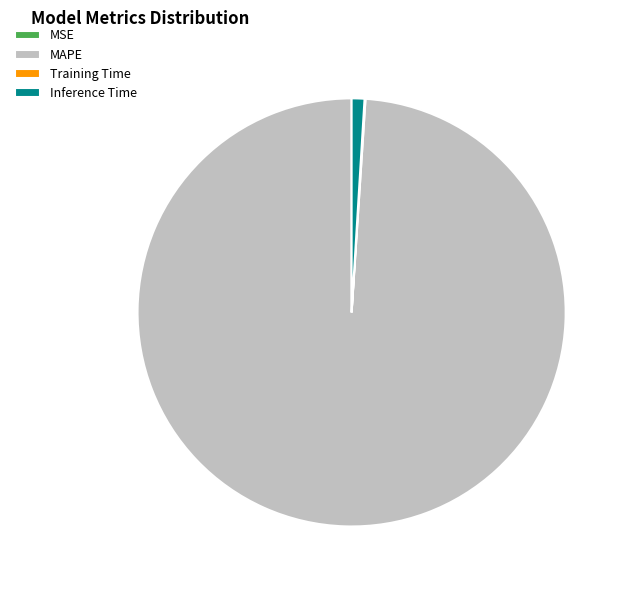

Does MAPE represent more than half of the total?

Yes